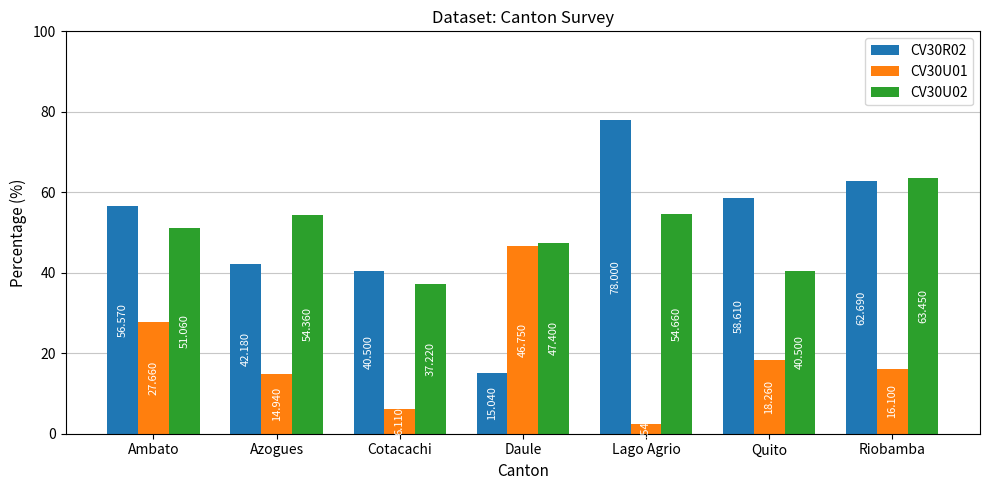

What position from the left is Cotacachi?

3